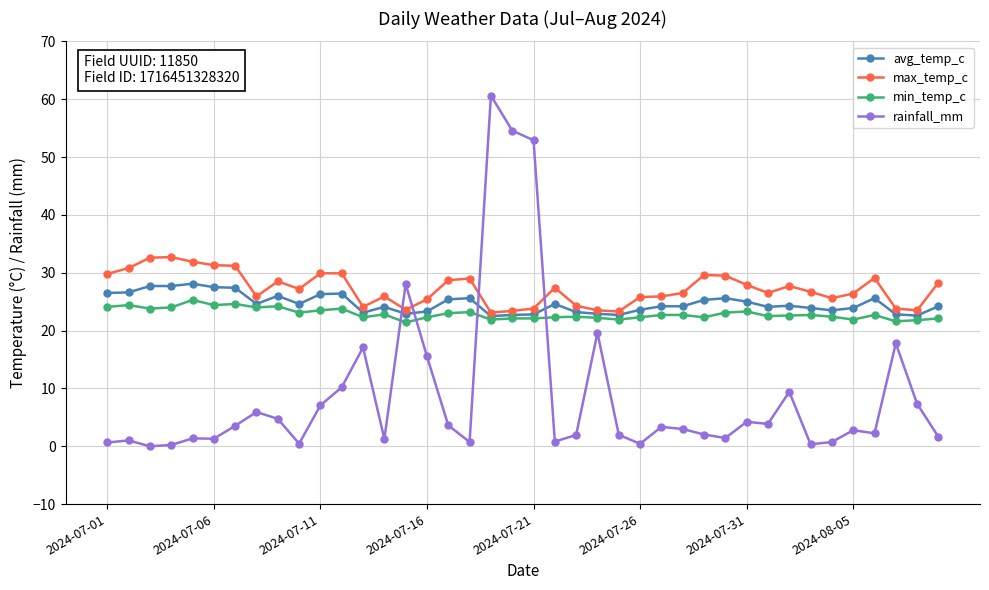

What is the value of the max_temp_c point at the 20th from the left?

23.4